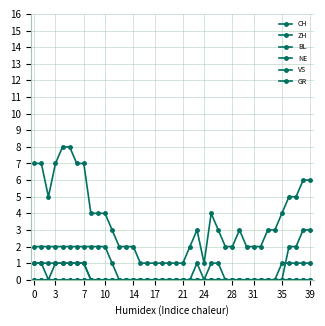

At how many categories does at least one series exceed 5?

9